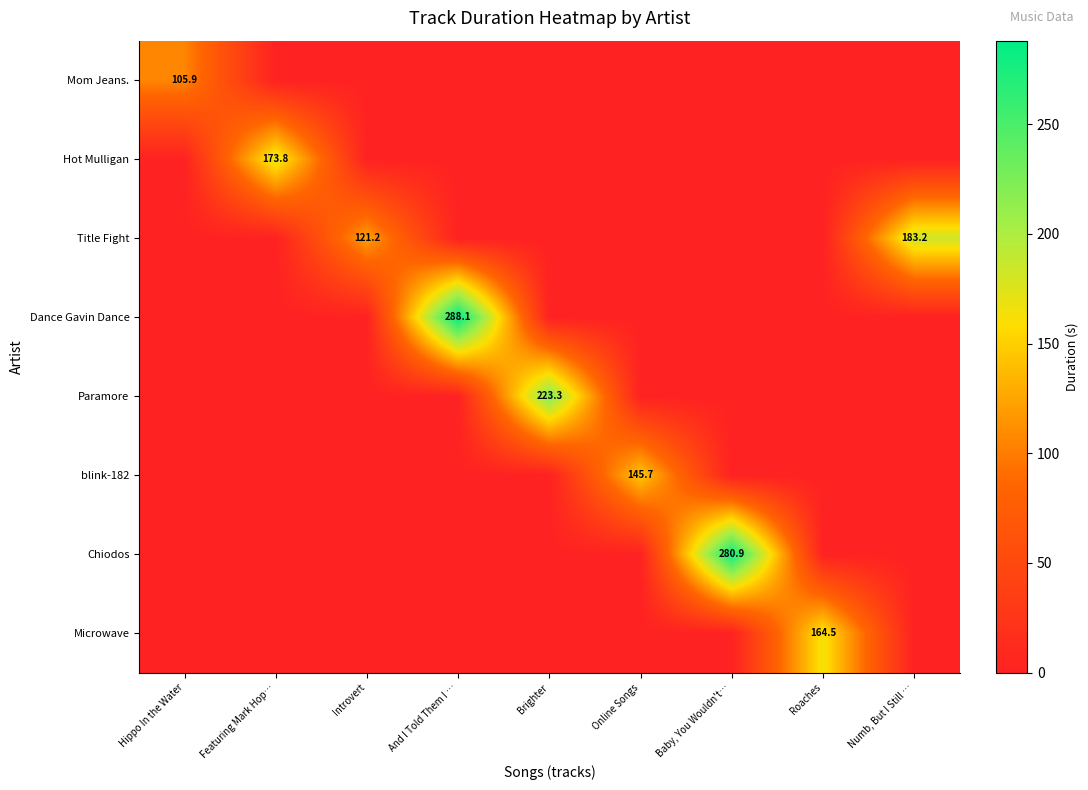

The value of Microwave at Hippo In the Water is 0.0. True or false?

True